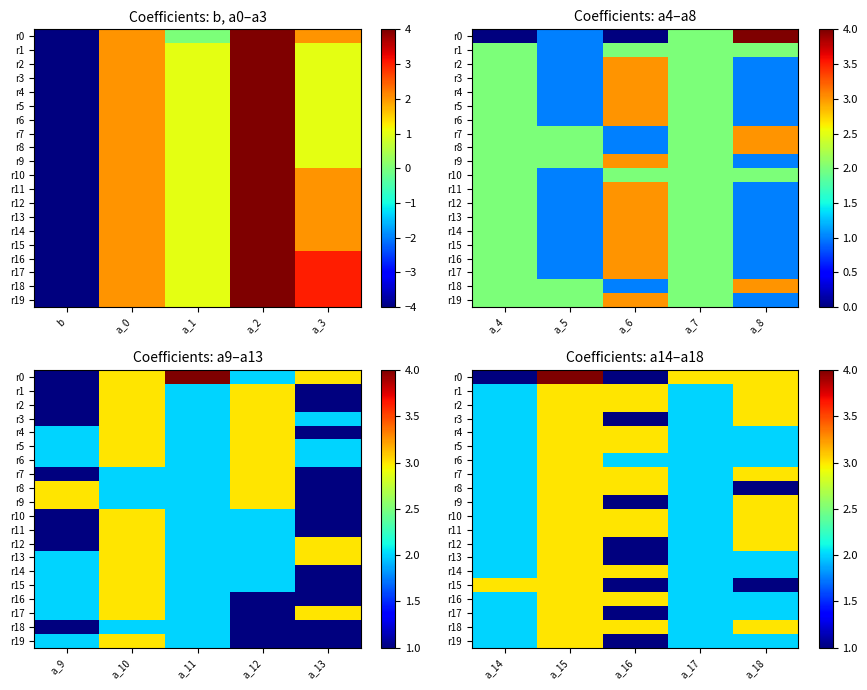

Between a_1 and b, which is larger?

a_1